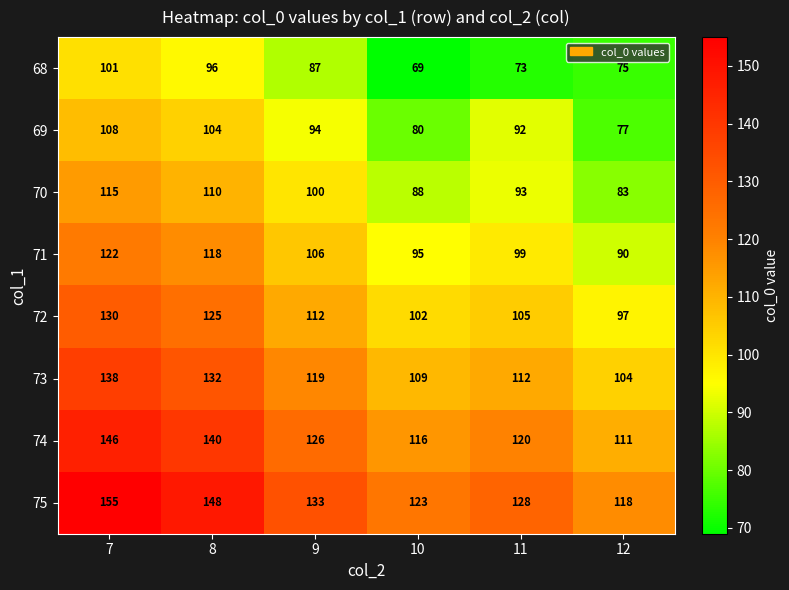

What is the difference between the 75 values at 11 and 10?

5